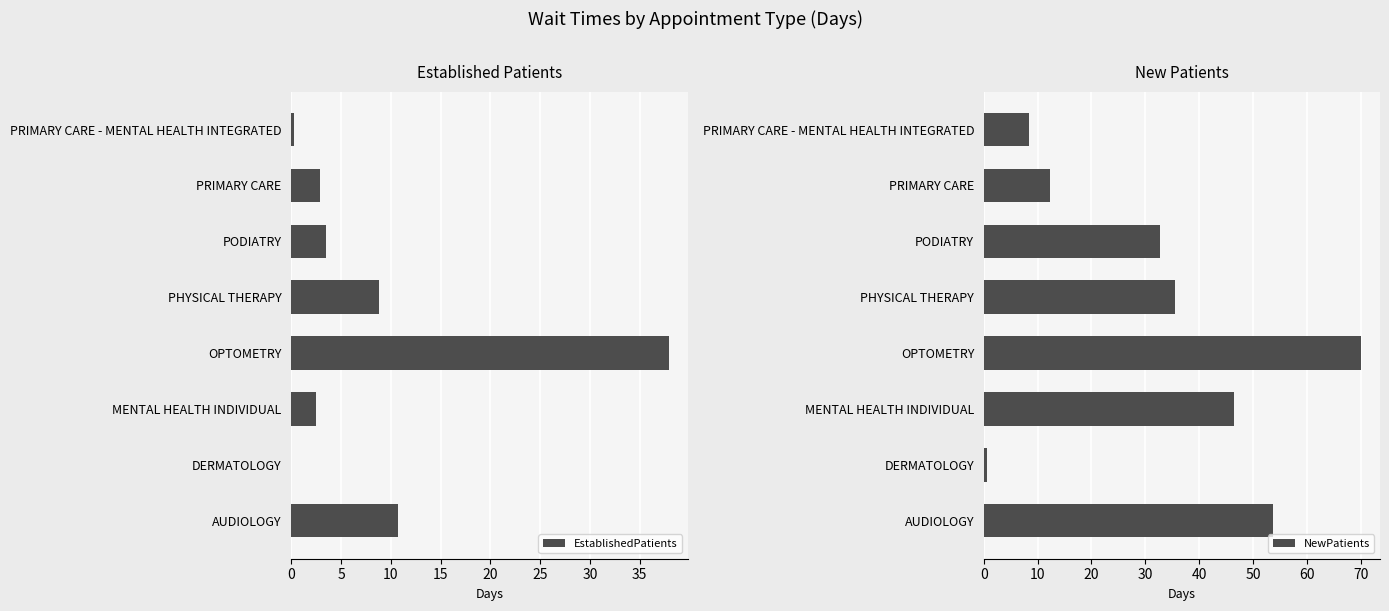

What is the difference between the EstablishedPatients values at OPTOMETRY and DERMATOLOGY?

37.9